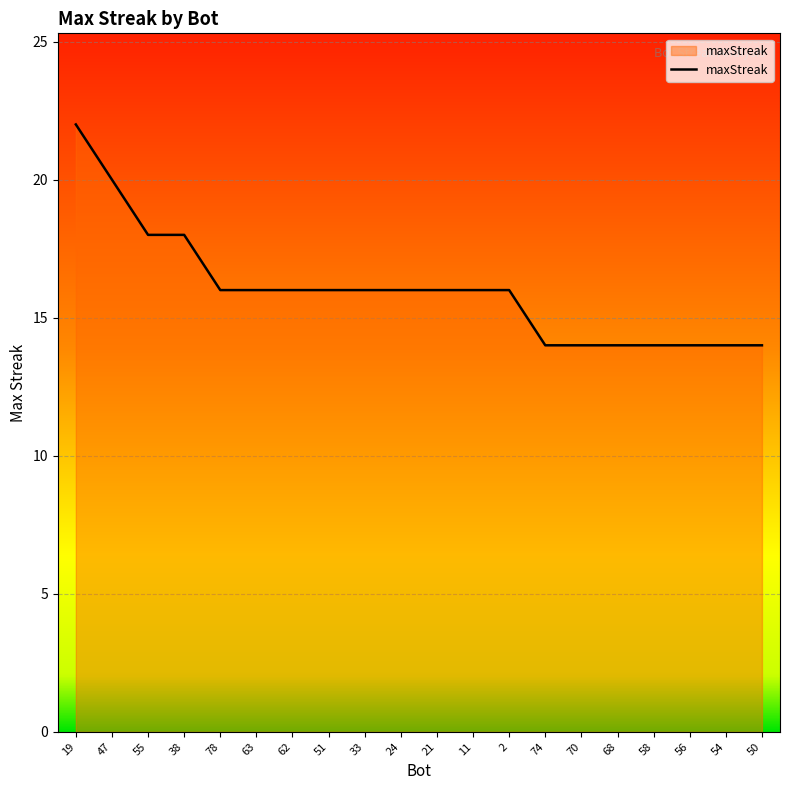

Approximately how many times larger is the value at 70 compared to 74?

1.0